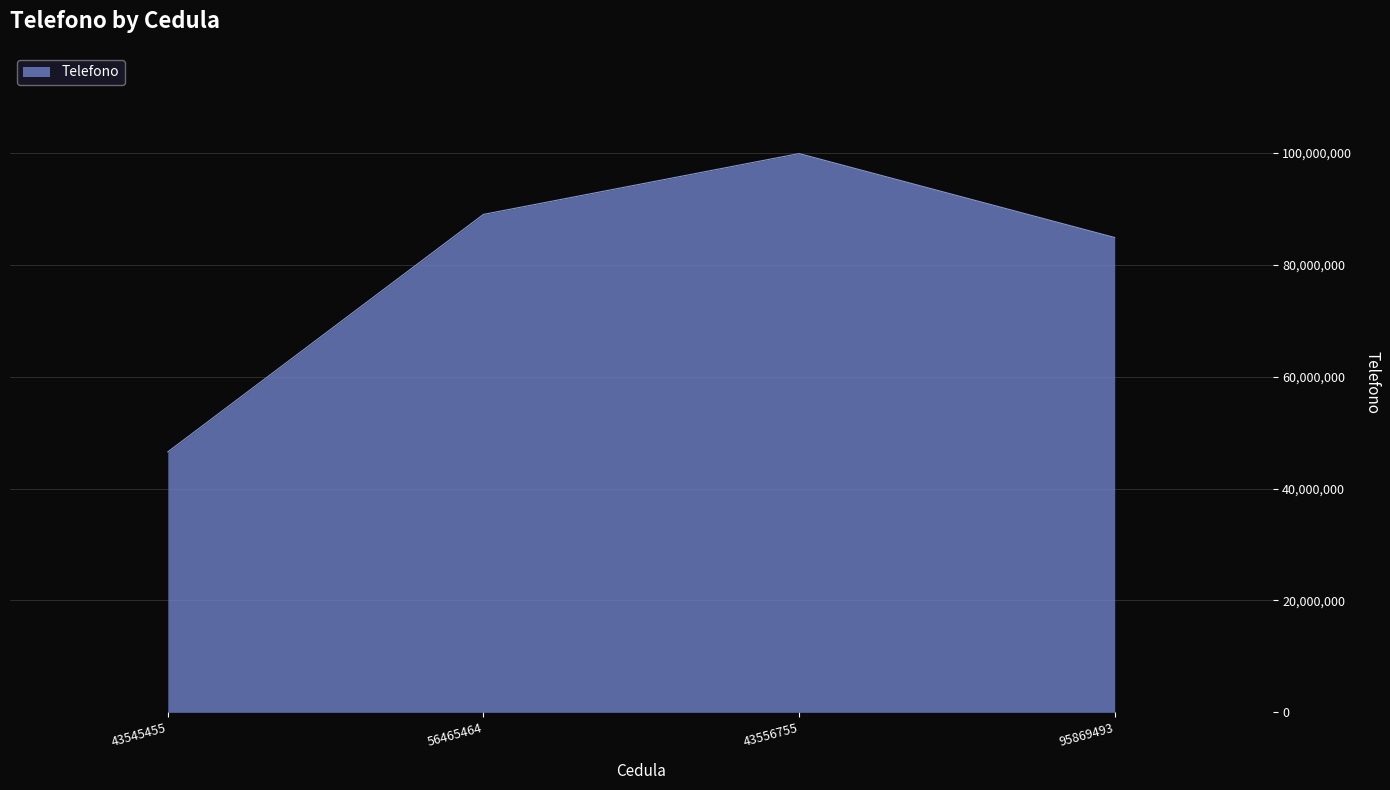

Approximately how many times larger is the value at 43545455 compared to 43556755?

0.5